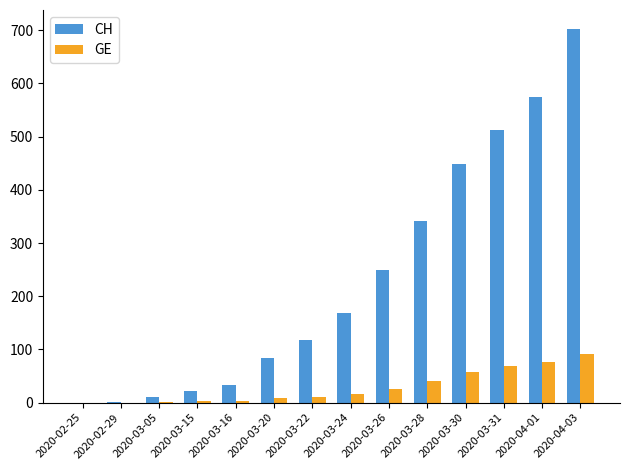

Which series has the largest total across all categories?

CH